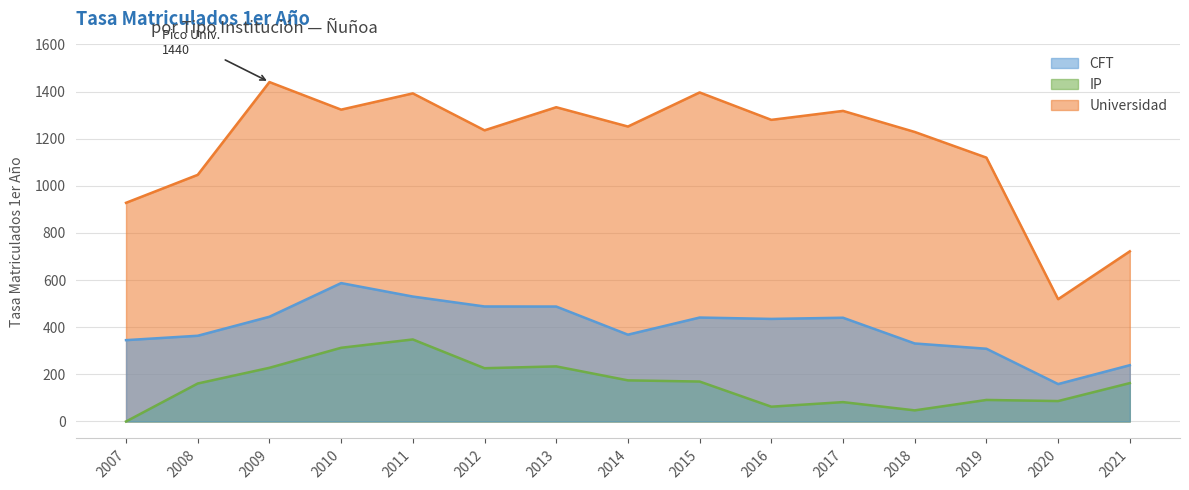

What are all the series names shown in the legend?

CFT, IP, Universidad